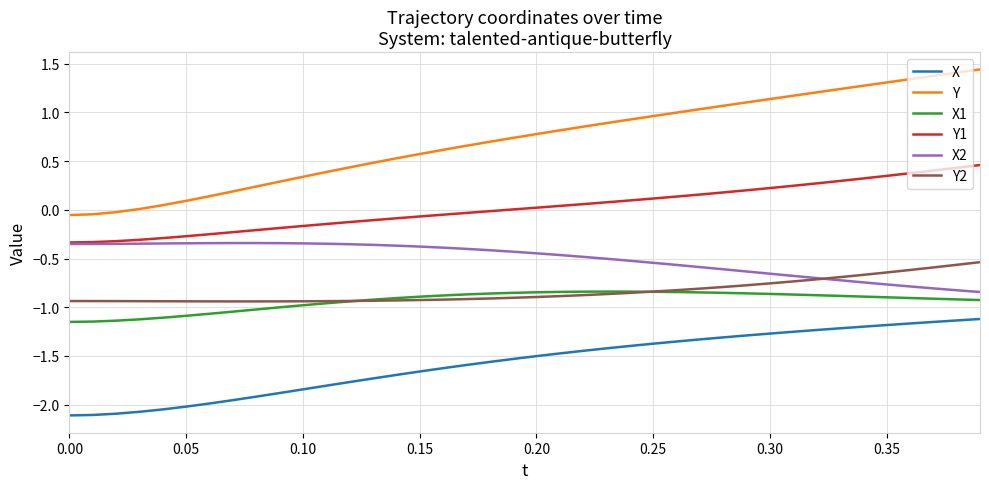

True or false: Y and Y2 intersect in this chart.

False